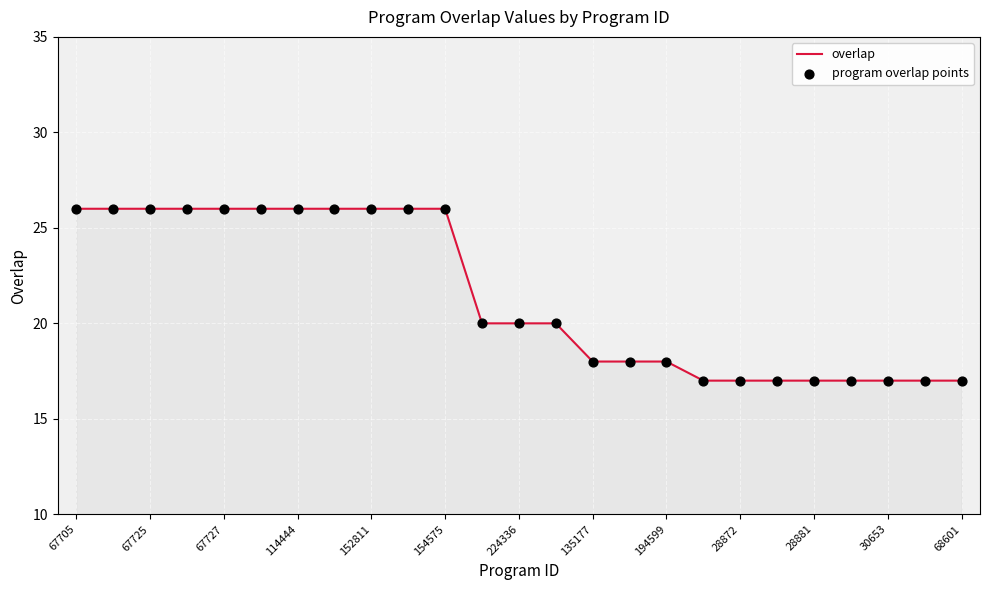

What is the difference between the maximum and minimum values?

9